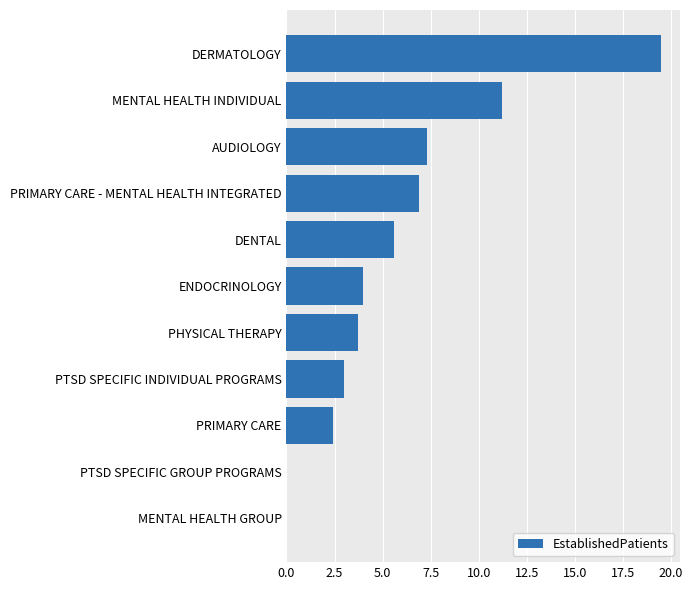

The value at MENTAL HEALTH INDIVIDUAL is 11.2. True or false?

True